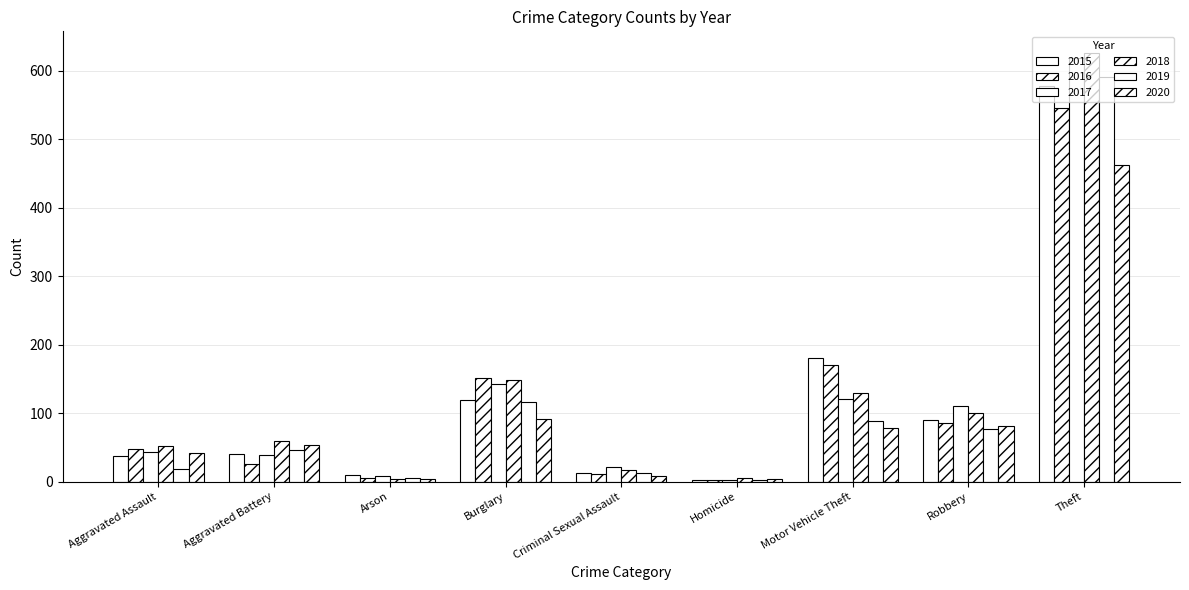

Count the number of categories in the chart.

9